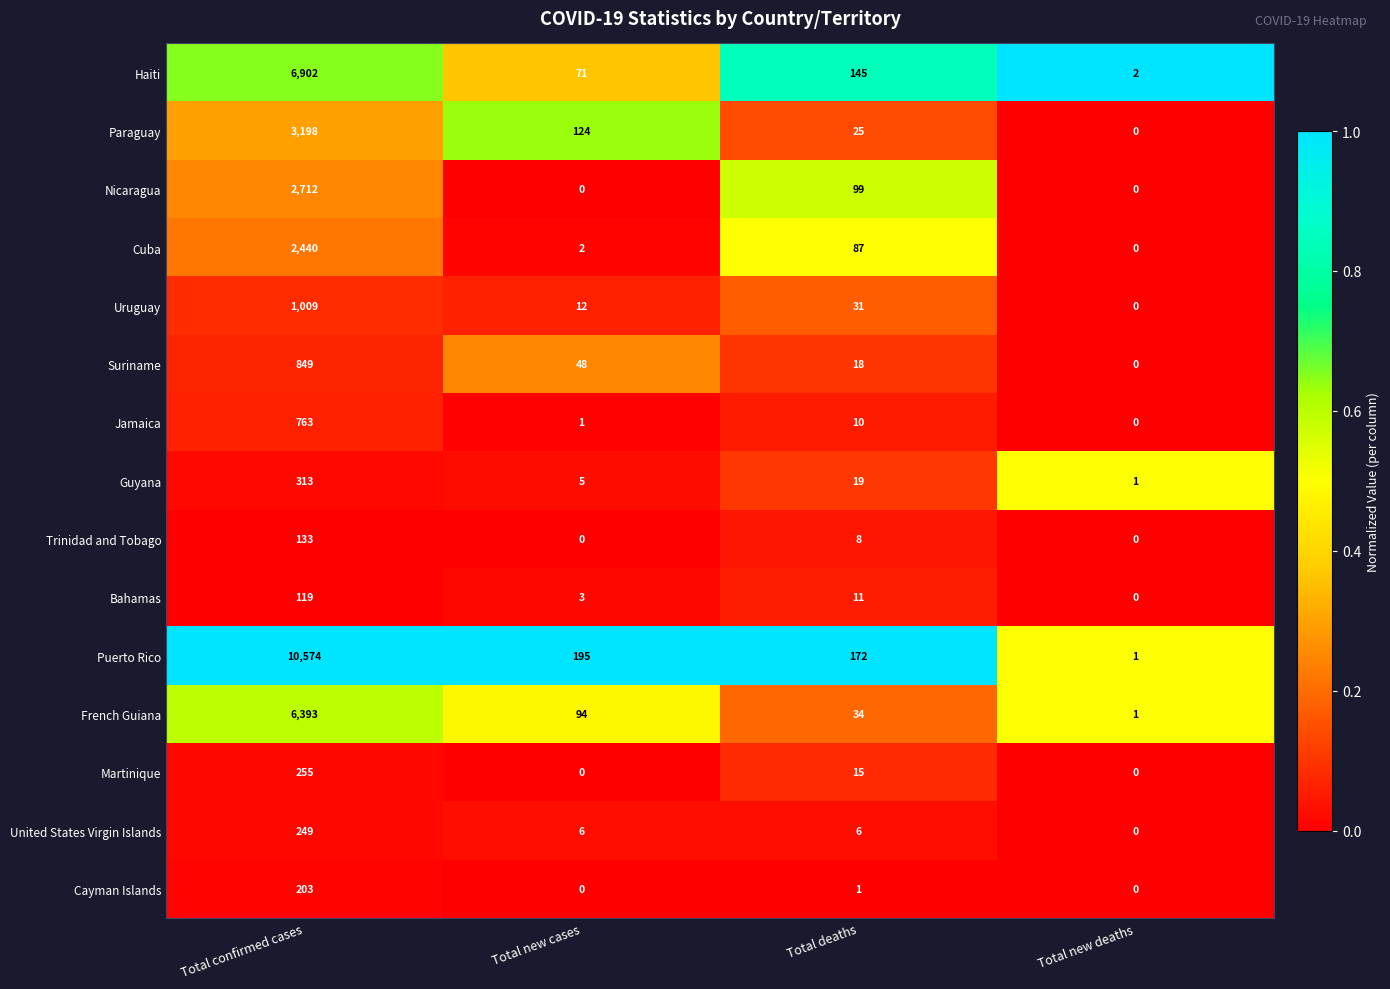

What is the greatest value displayed?

10574